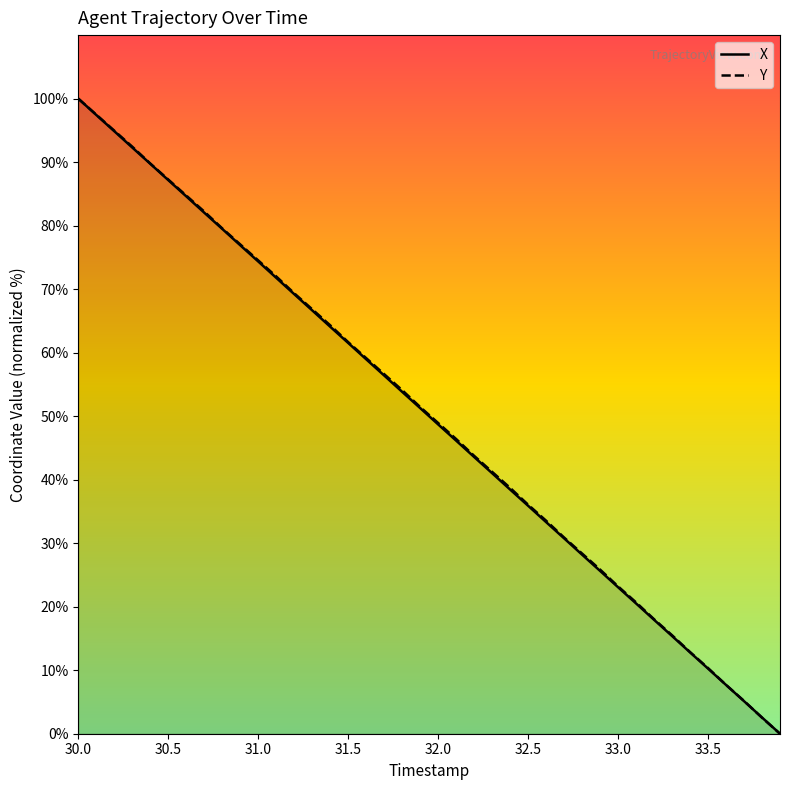

How many lines are shown in the chart?

2